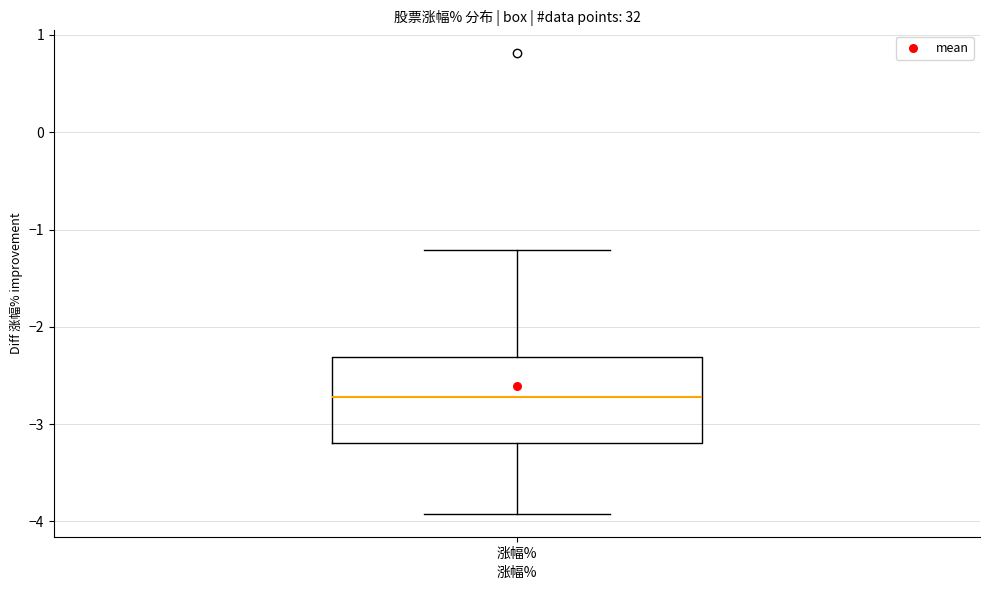

Transcribe this box plot: give where the median line is, the range the box spans, and where the two whiskers end, as read against the y-axis. The values are not printed on the chart, so give them approximately, as read against the axis.

median -2.7, box -3.2 to -2.3, whiskers -3.9 to -1.2